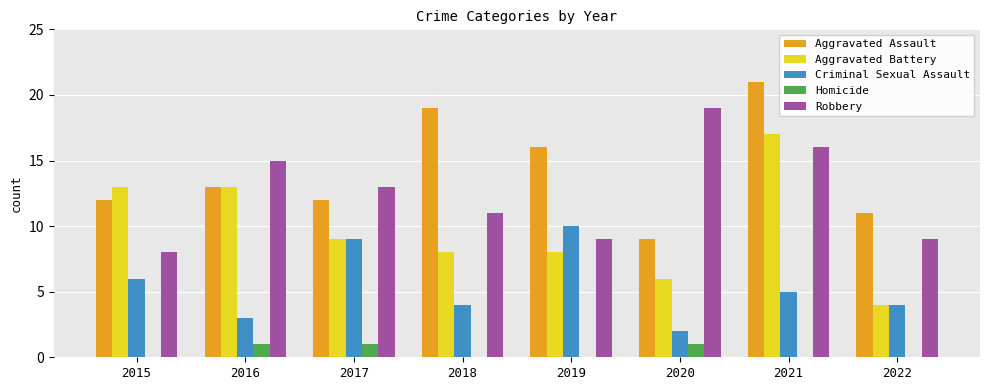

At which category is the sum across all series the highest?

2021